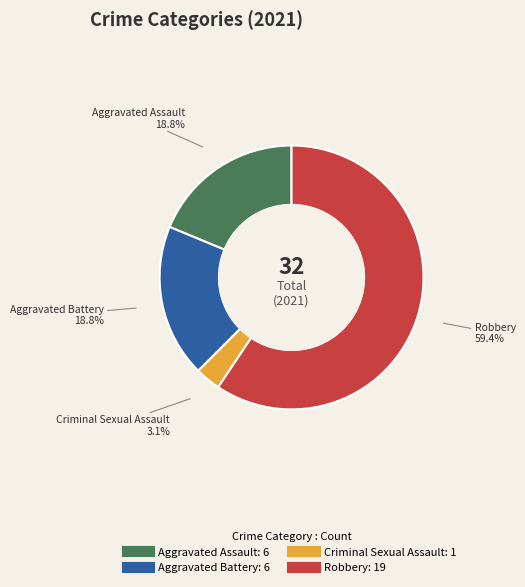

Count the number of slices in the pie.

4